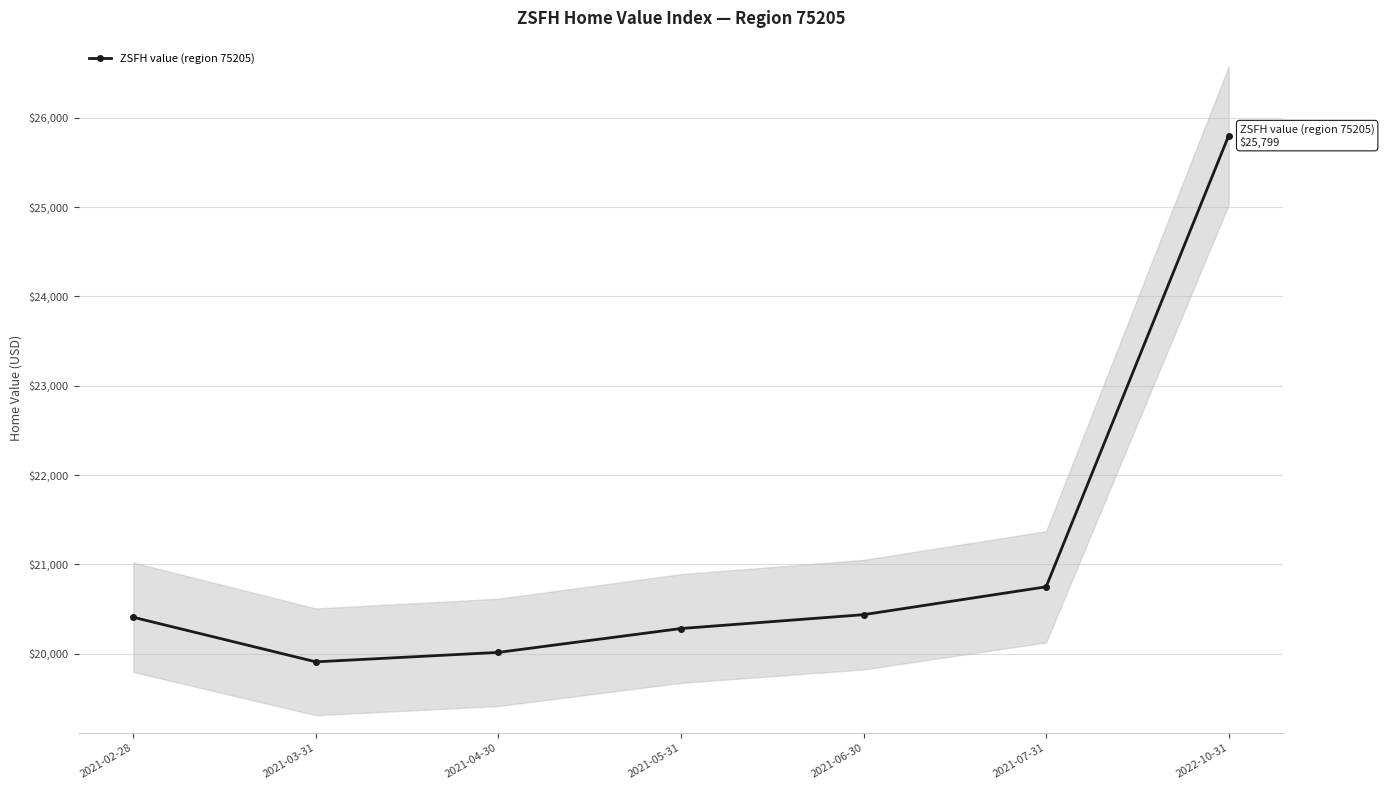

What is the change in value from 2021-04-30 to 2021-07-31?

+734